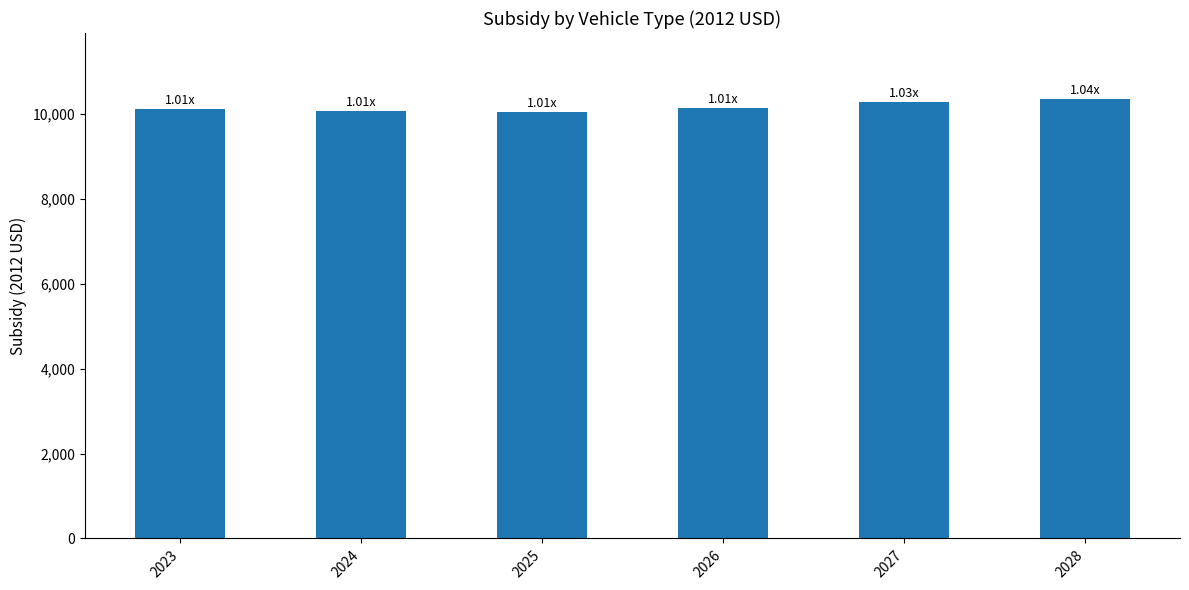

What is the minimum value shown in the chart?

10050.8